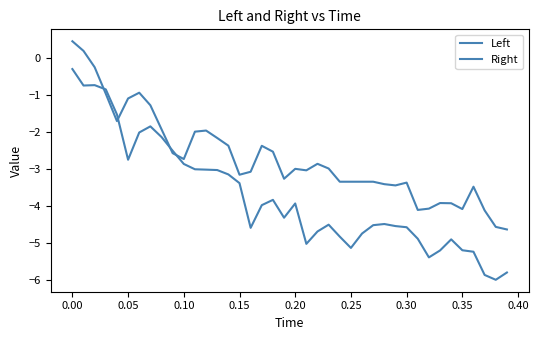

How many times do Right and Left cross each other?

4